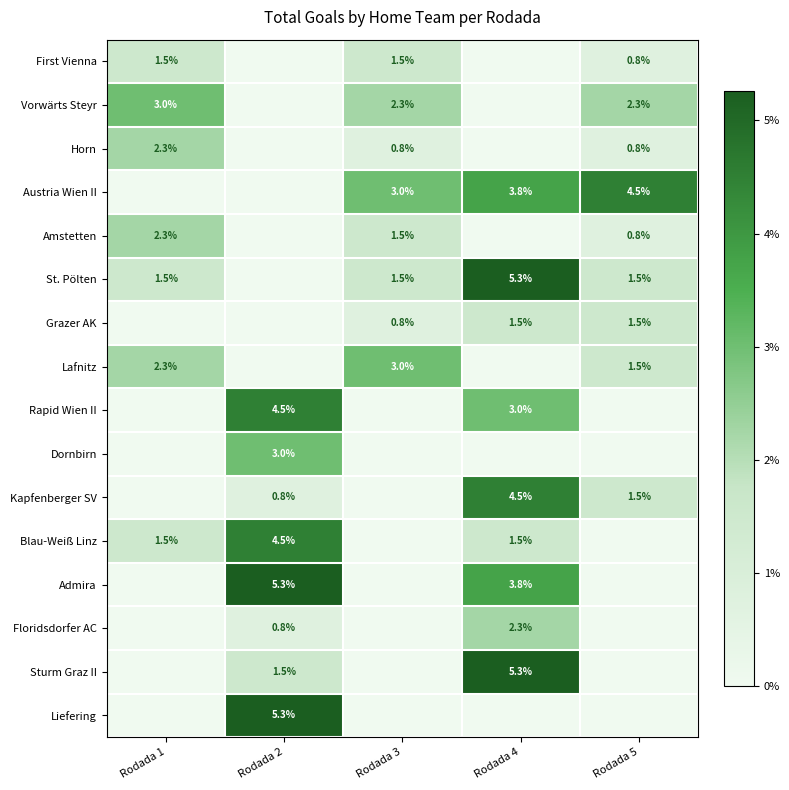

At how many categories does at least one series exceed 4?

3